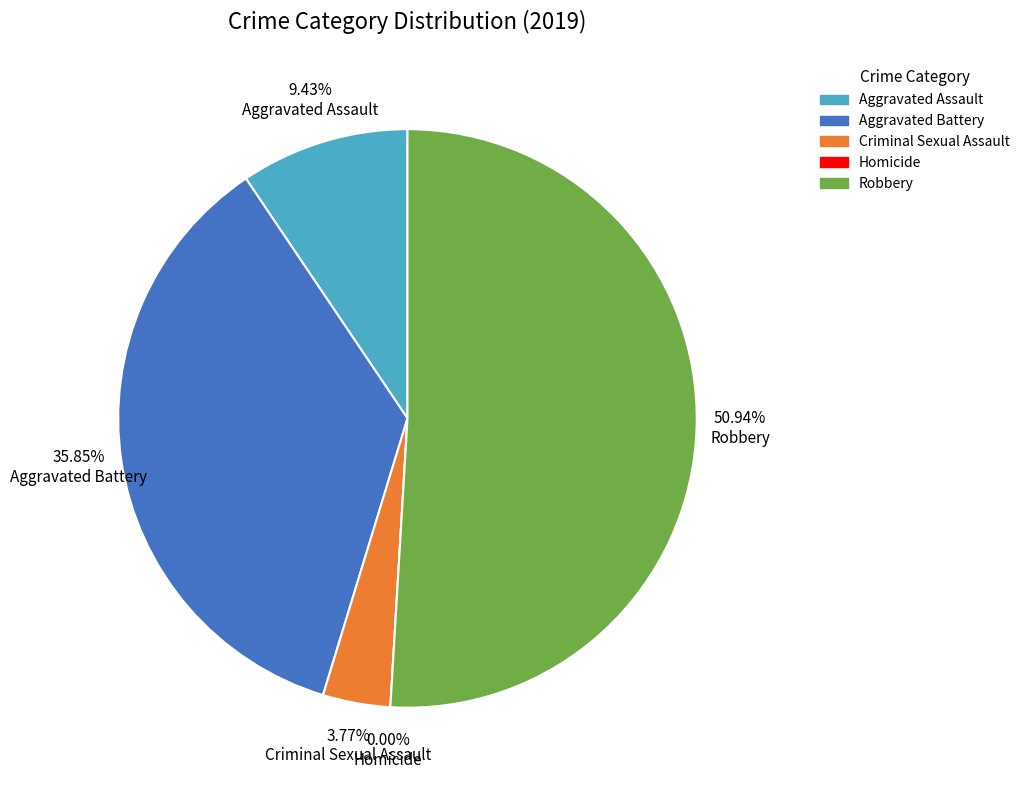

Rank the categories by value from highest to lowest.

Robbery, Aggravated Battery, Aggravated Assault, Criminal Sexual Assault, Homicide